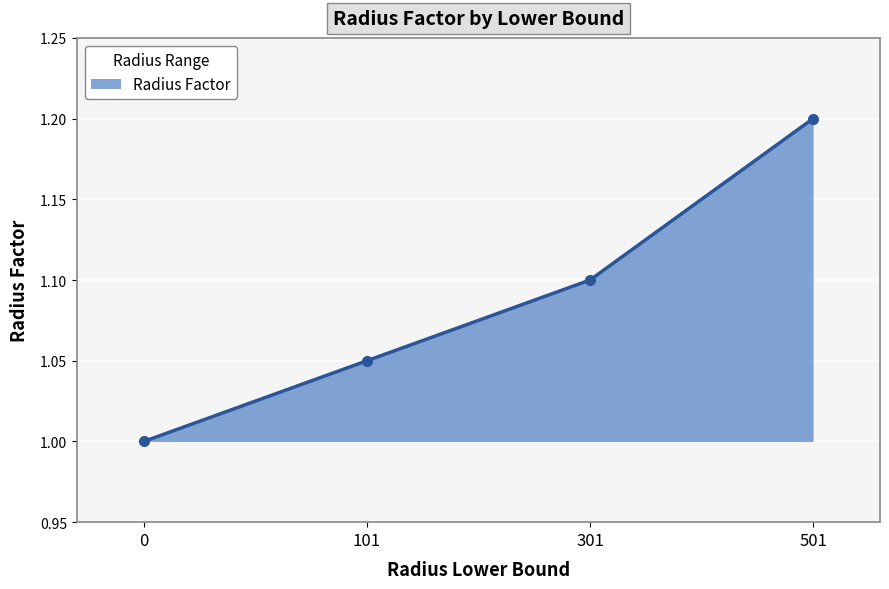

Which label corresponds to the largest value in the chart?

501